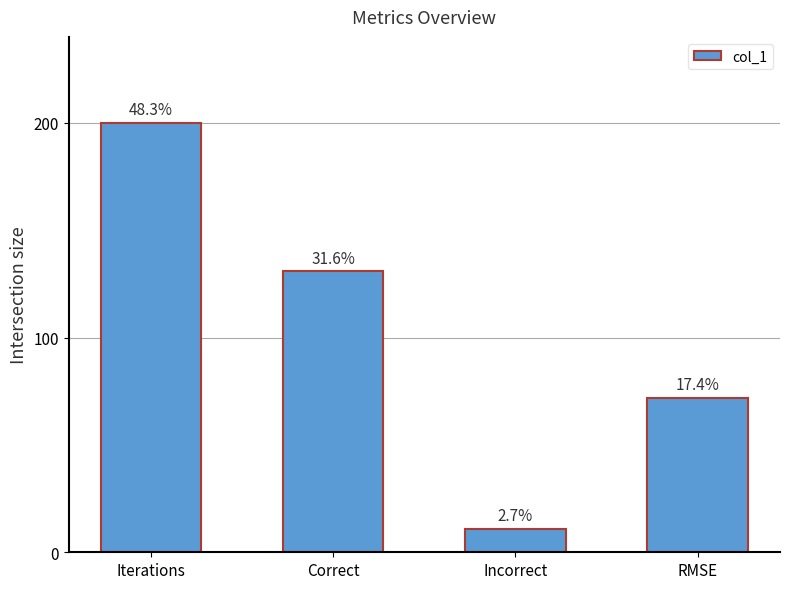

What is the sum of all values?

414